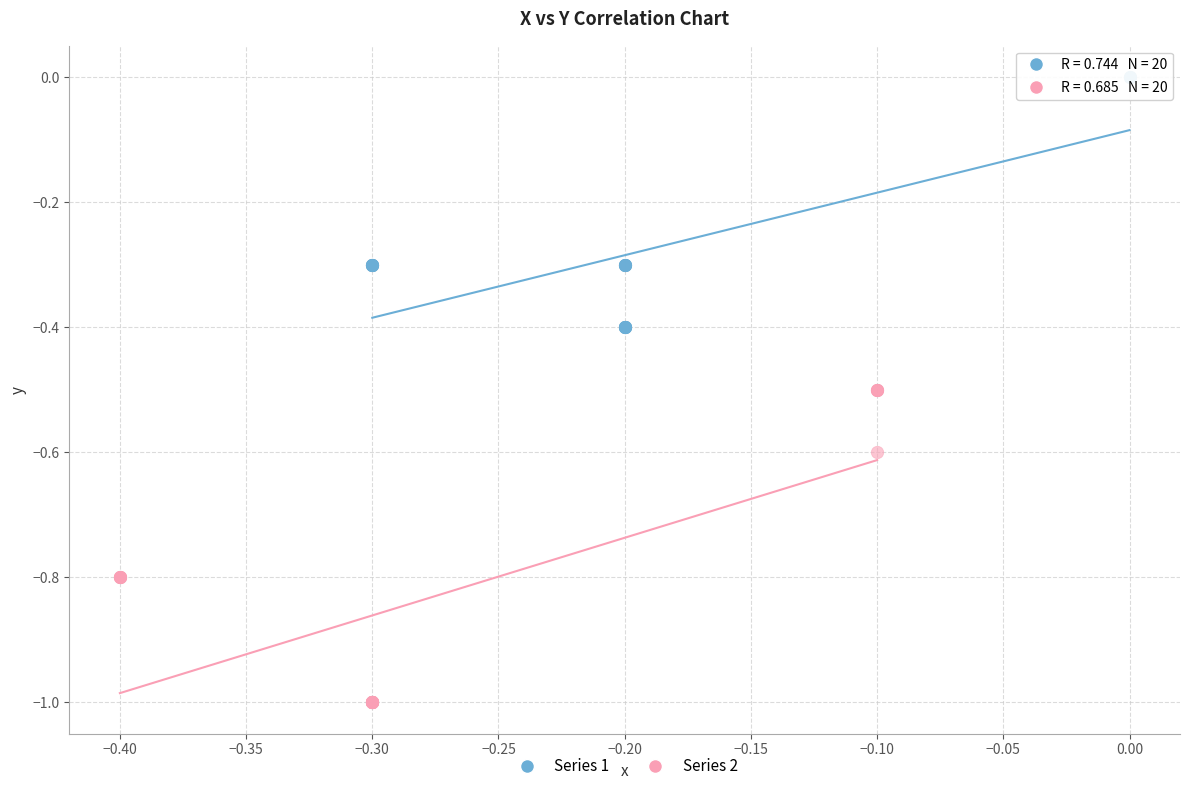

Which series contains the lowest Y value?

Series 2